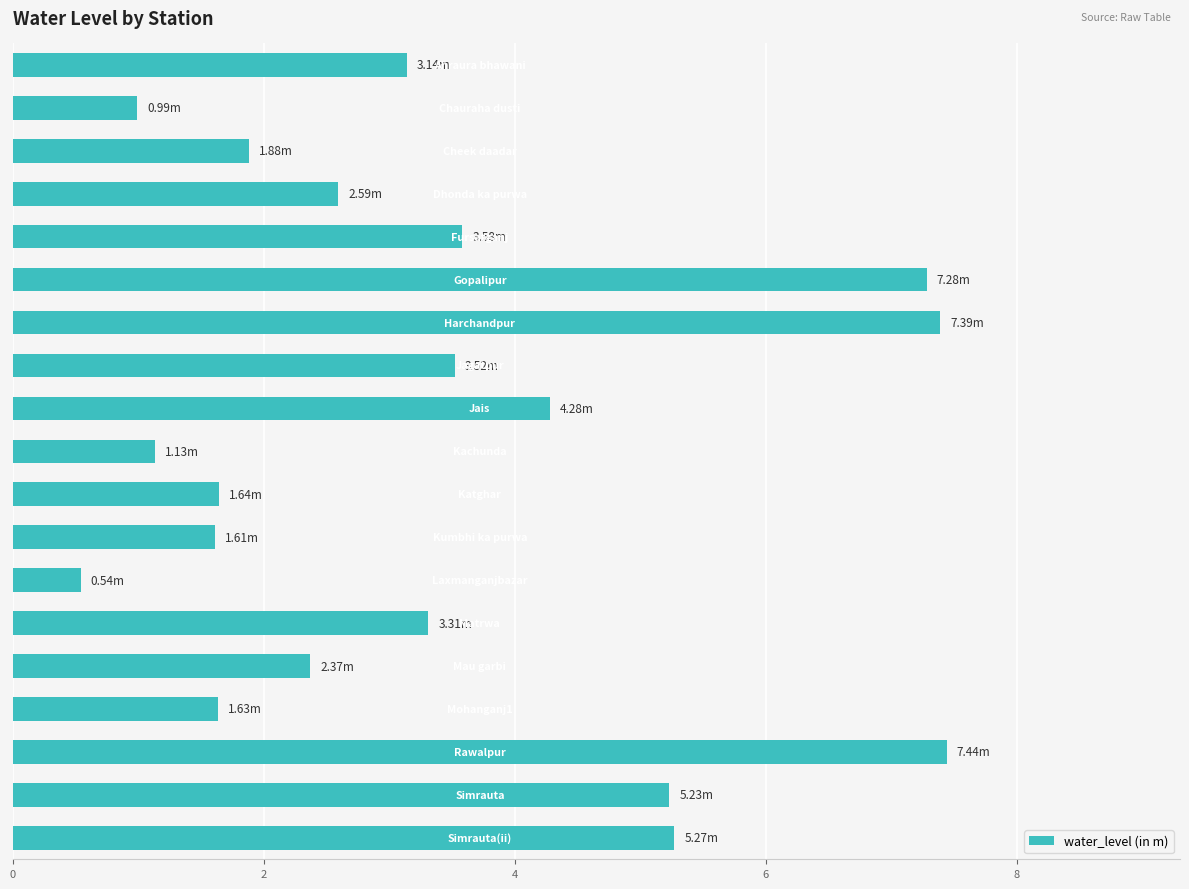

What is the average value?

3.4